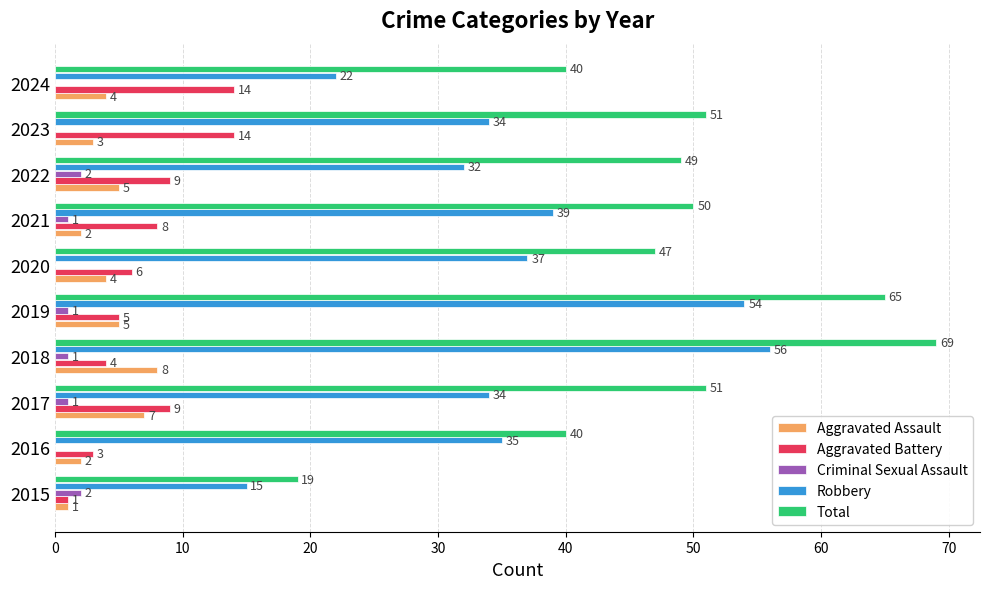

Which series has the largest total across all categories?

Total